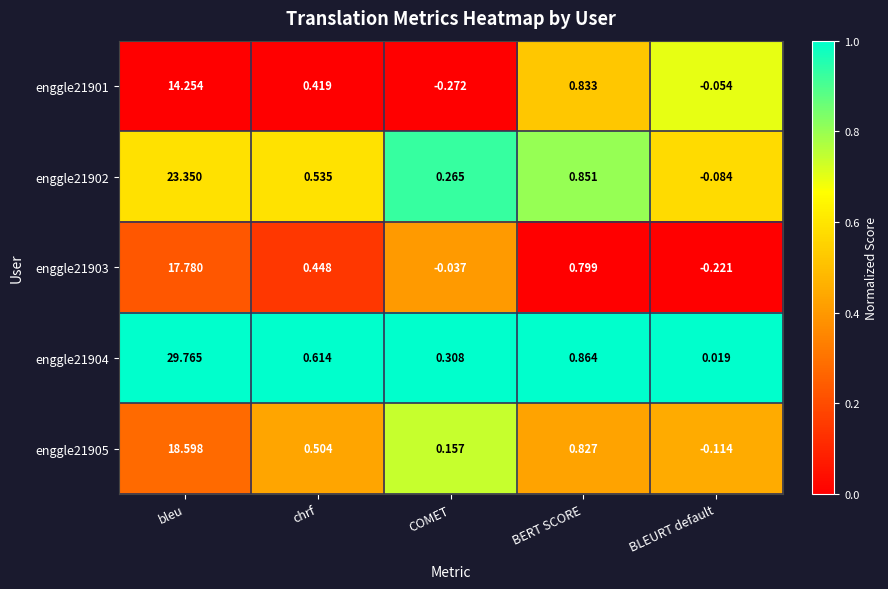

List the series in order of their peak value, lowest first.

enggle21901, enggle21903, enggle21905, enggle21902, enggle21904